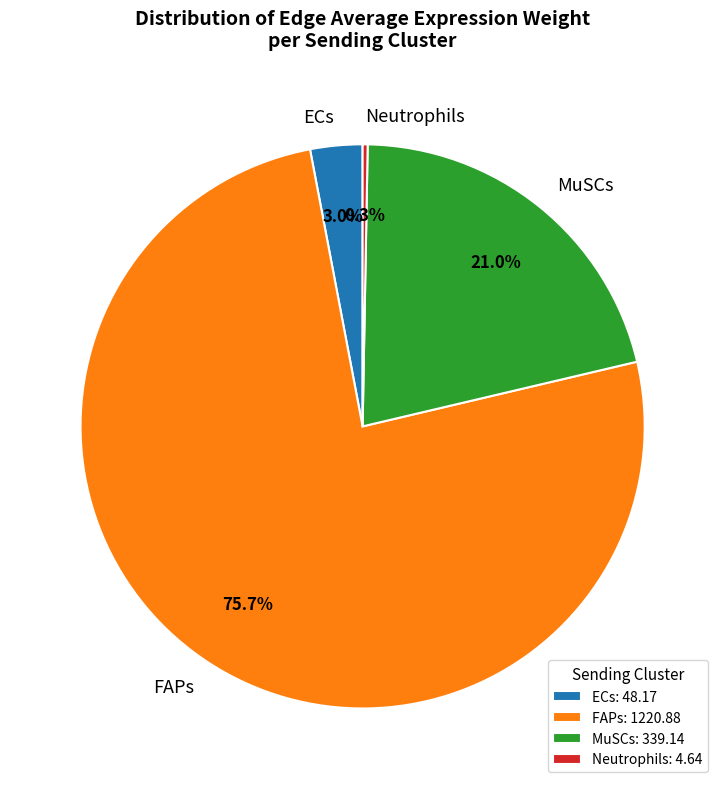

Is there a majority slice in this chart?

Yes